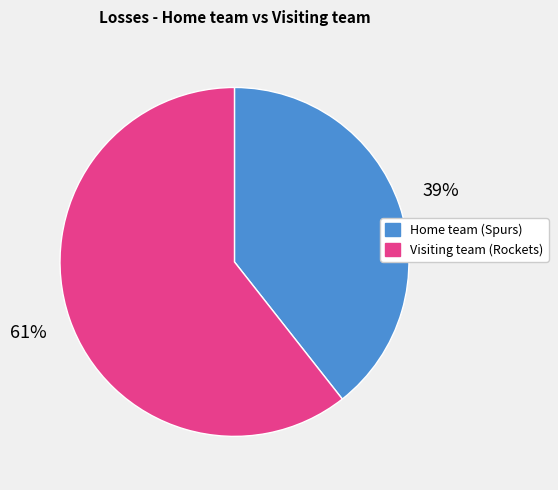

Which category has the biggest portion of the pie?

Visiting team (Rockets)